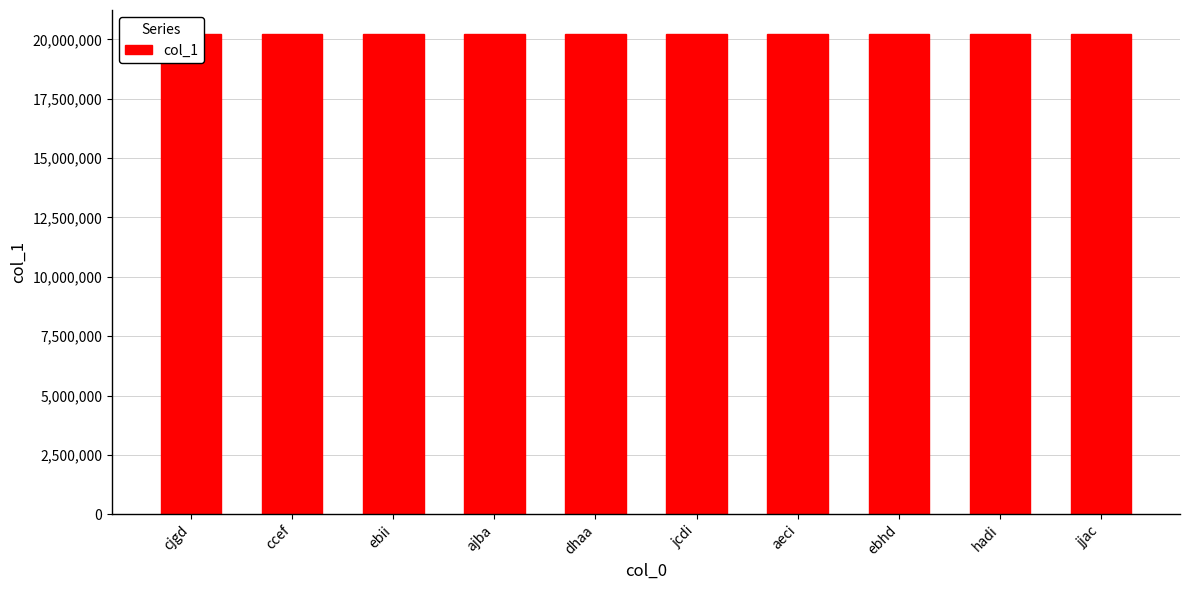

Read the value at ebii.

20223192